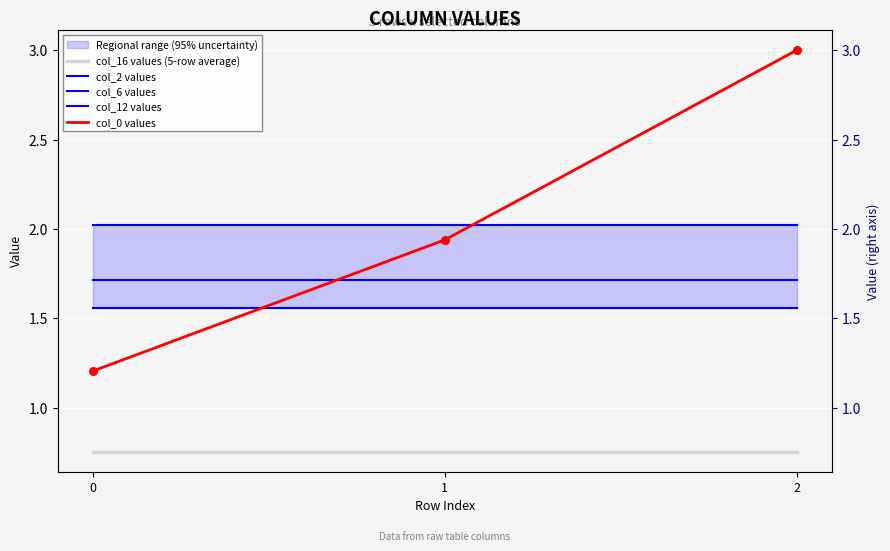

Which series contains the highest Y value?

col_0 values